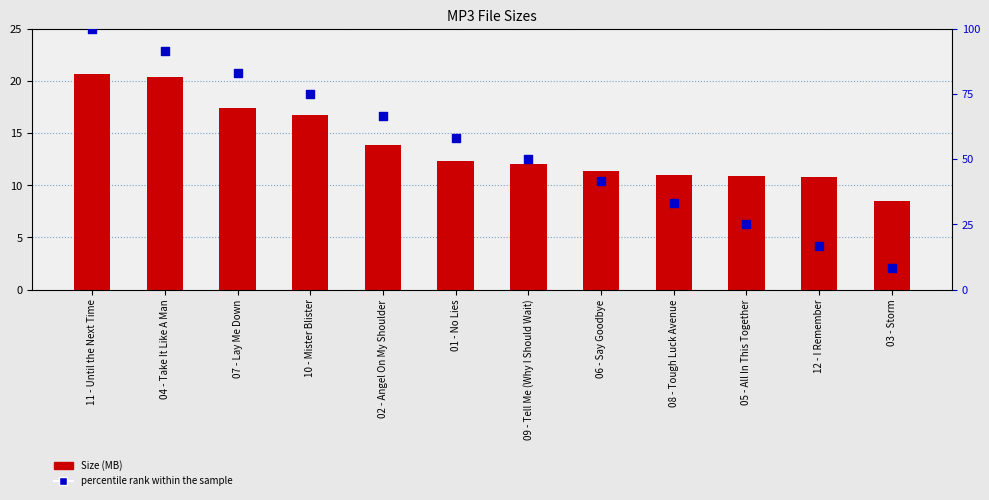

What are all the series names shown in the legend?

Size (MB), percentile rank within the sample